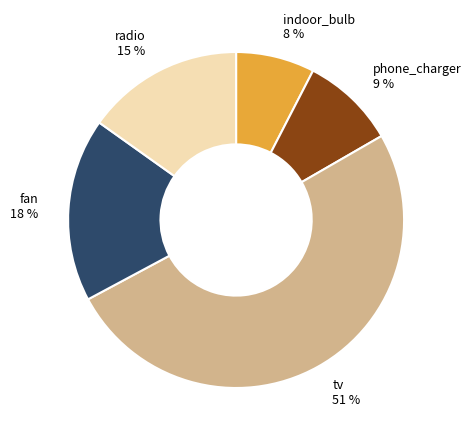

To the nearest percent, what portion does radio represent?

15%